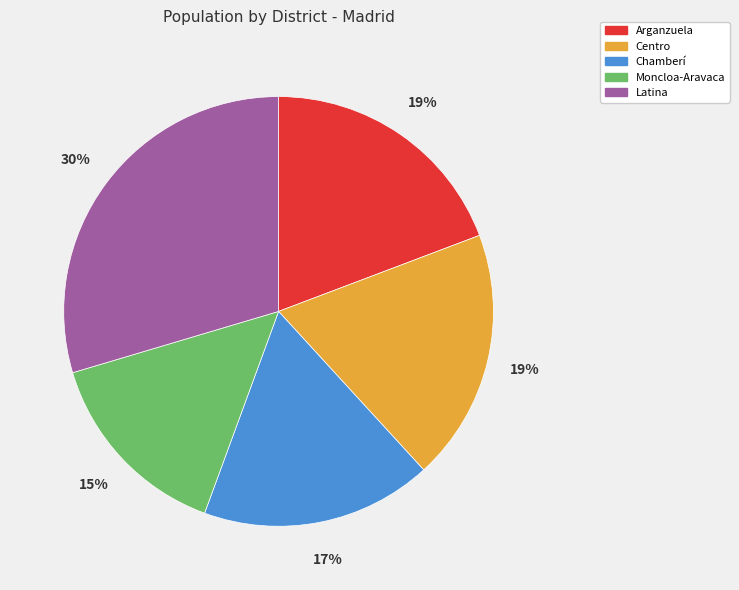

True or false: Centro accounts for 7% of the total.

False